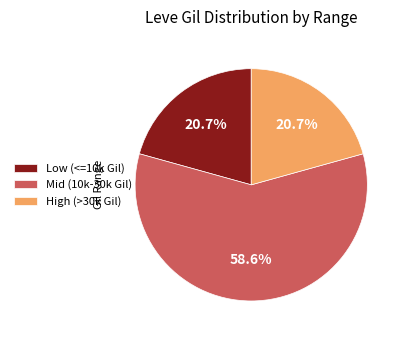

Which has a higher value, High (>30k Gil) or Mid (10k-30k Gil)?

Mid (10k-30k Gil)